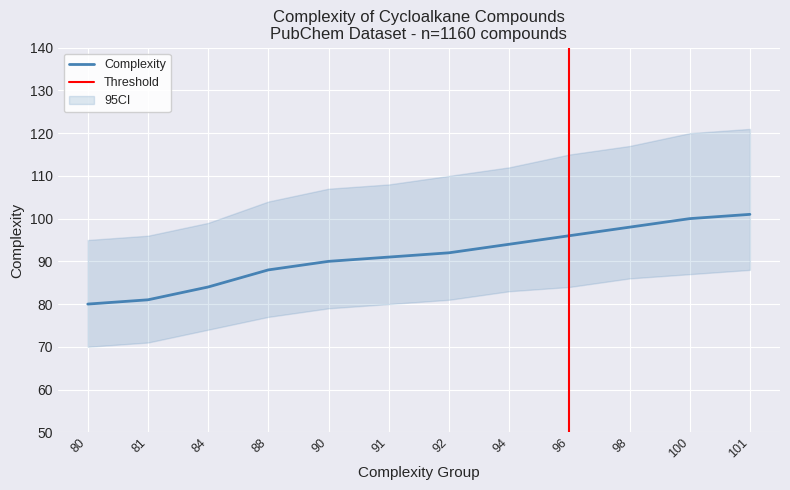

List the labels in order of value, largest first.

101, 100, 98, 96, 94, 92, 91, 90, 88, 84, 81, 80